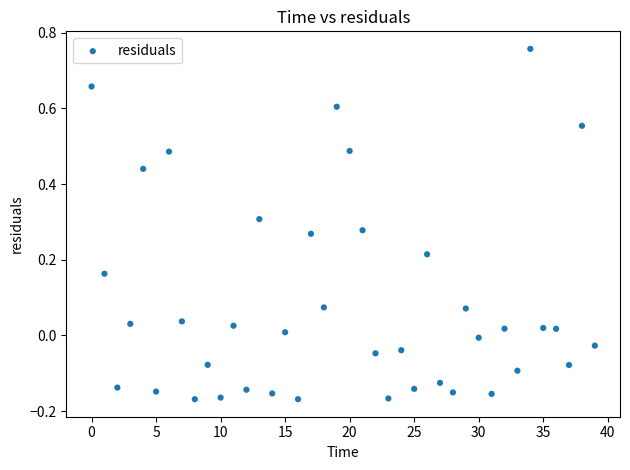

What is the range of Y values (max minus min)?

0.9